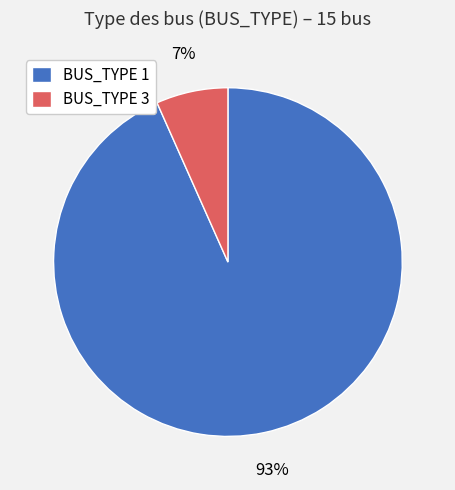

Is there any slice that represents more than half of the pie?

Yes